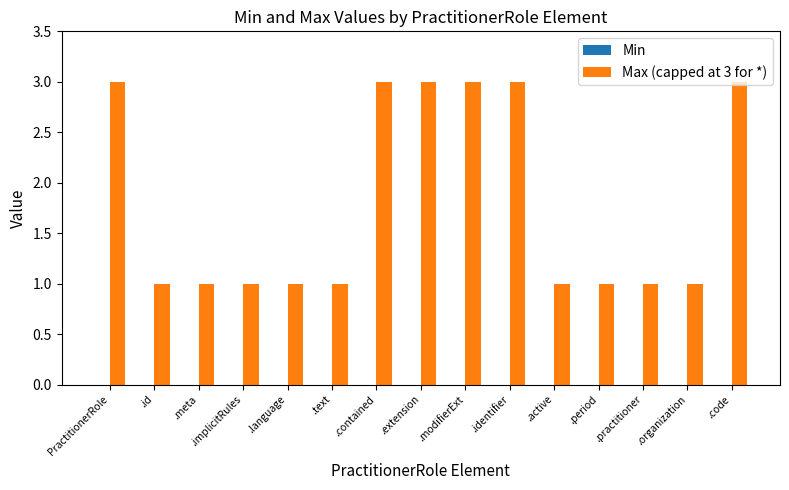

The chart shows a value of 0 at .id. True or false?

False